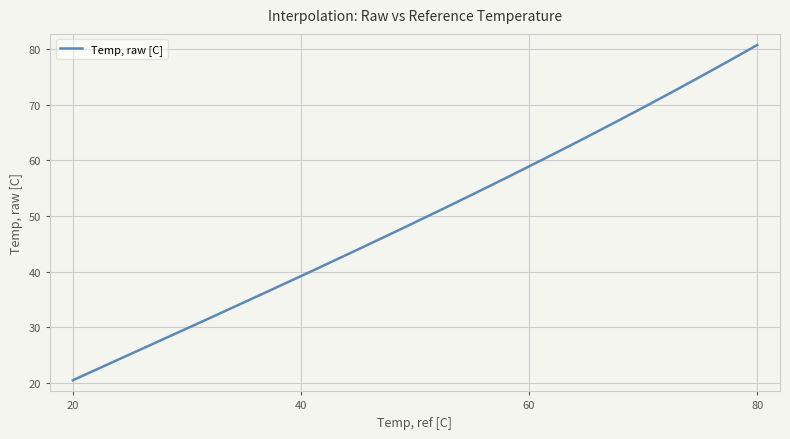

What is the smallest value displayed?

20.5